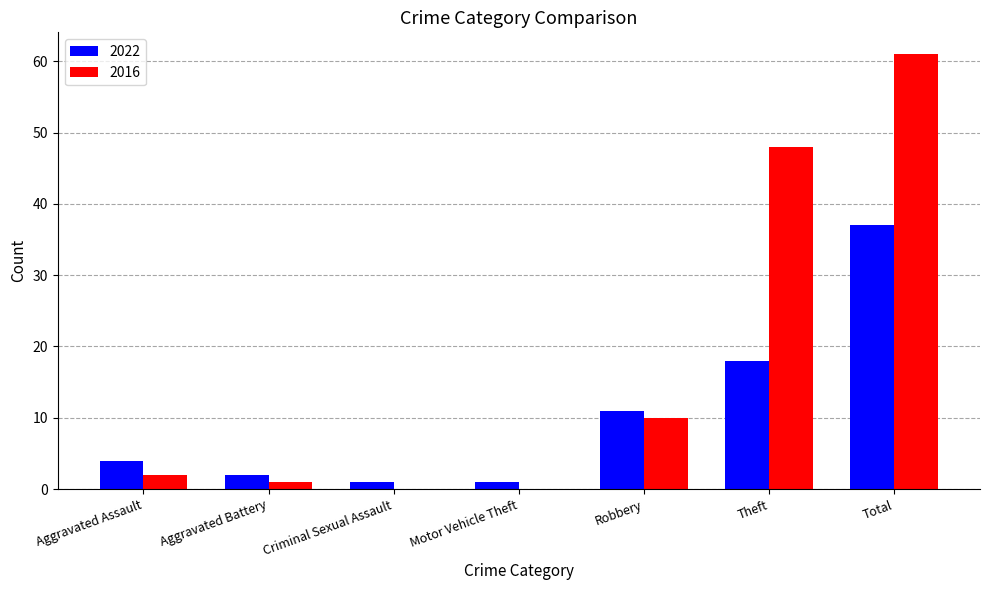

Which series changed the most between Aggravated Assault and Theft?

2016